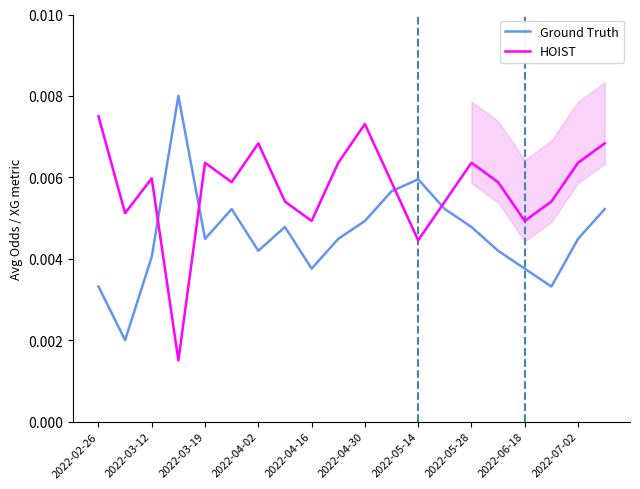

Which series has the largest range (max minus min)?

Ground Truth